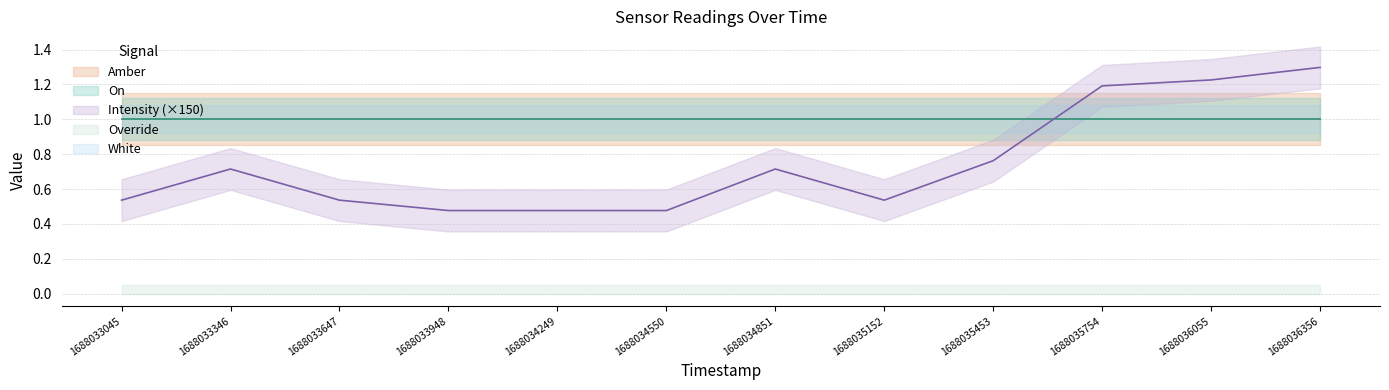

What is the sum of all Intensity values?

0.1